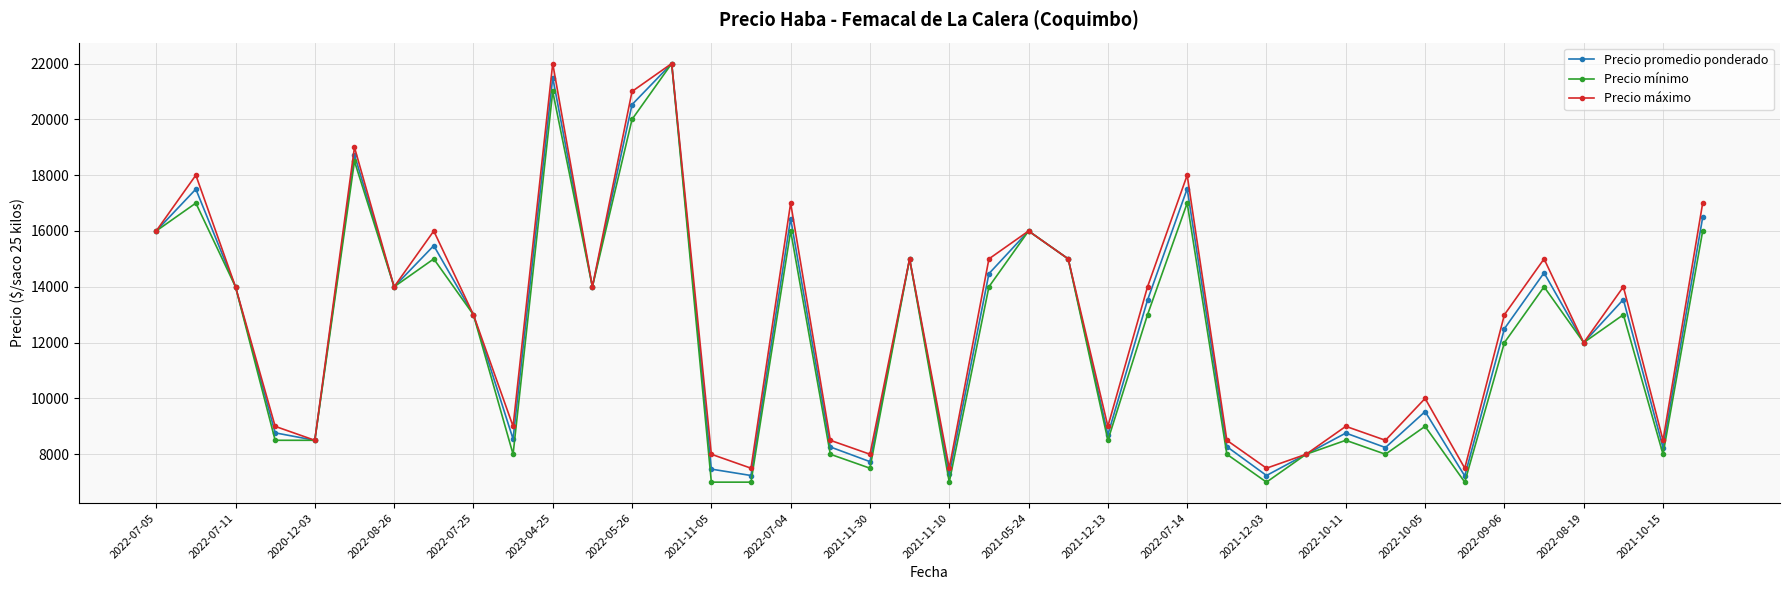

True or false: Precio promedio ponderado has more than 0 interior local peaks.

True